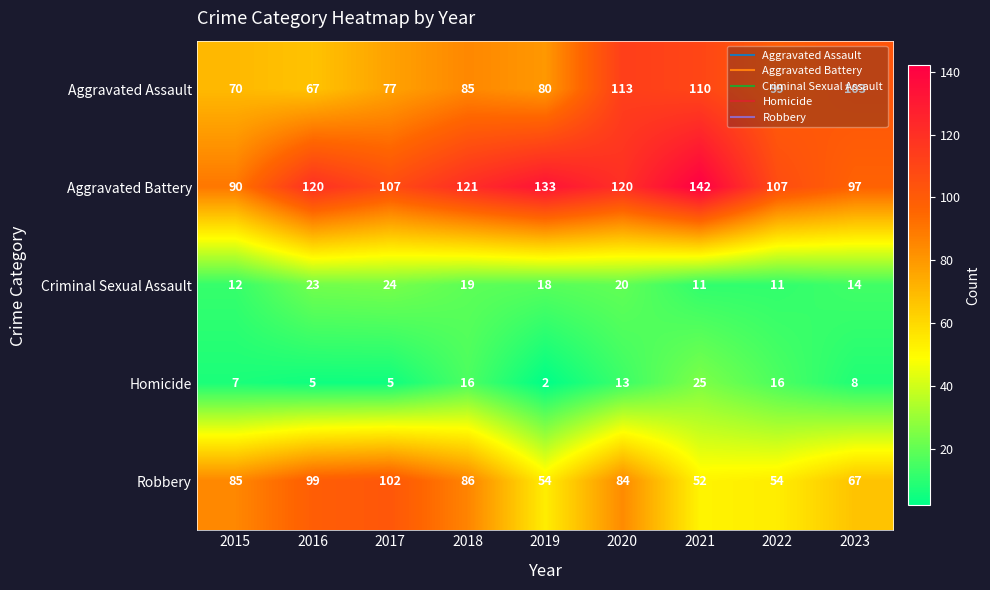

What is the highest value of the Homicide series?

25